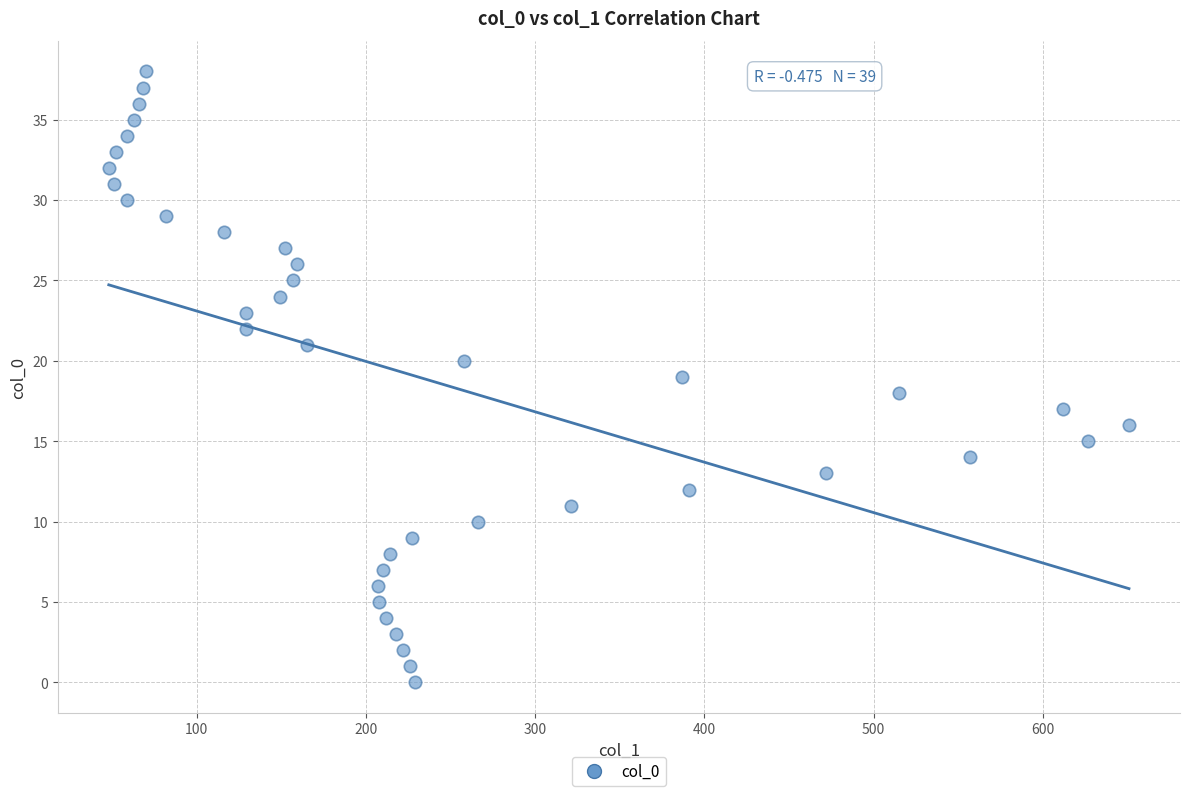

What is the range of X values (max minus min)?

603